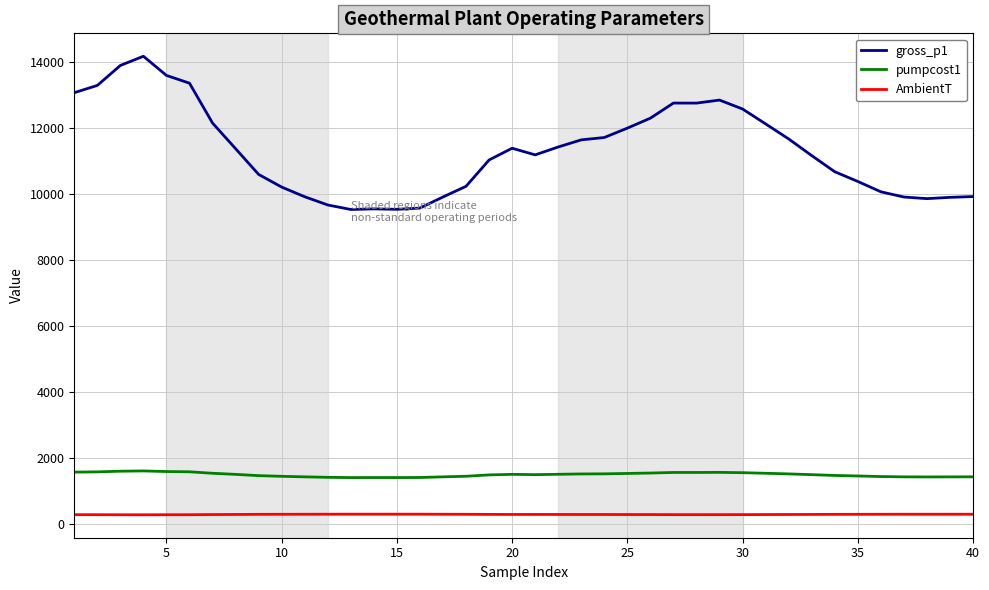

What are all the series names shown in the legend?

gross_p1, pumpcost1, AmbientT